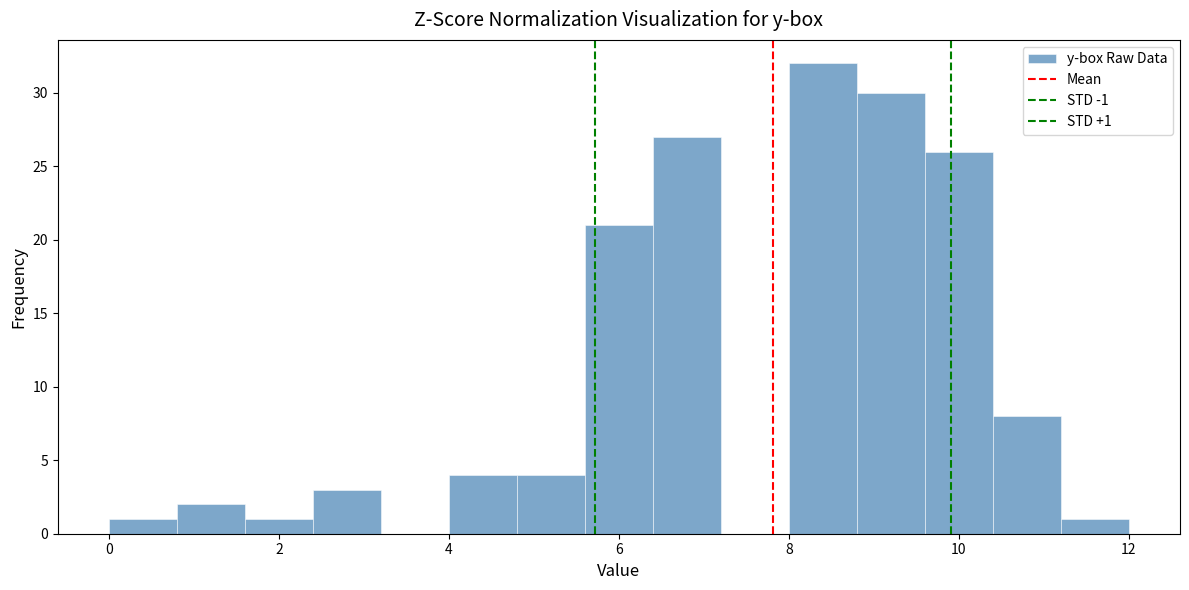

Which range on the x-axis has the tallest bar?

8.0 to 8.8